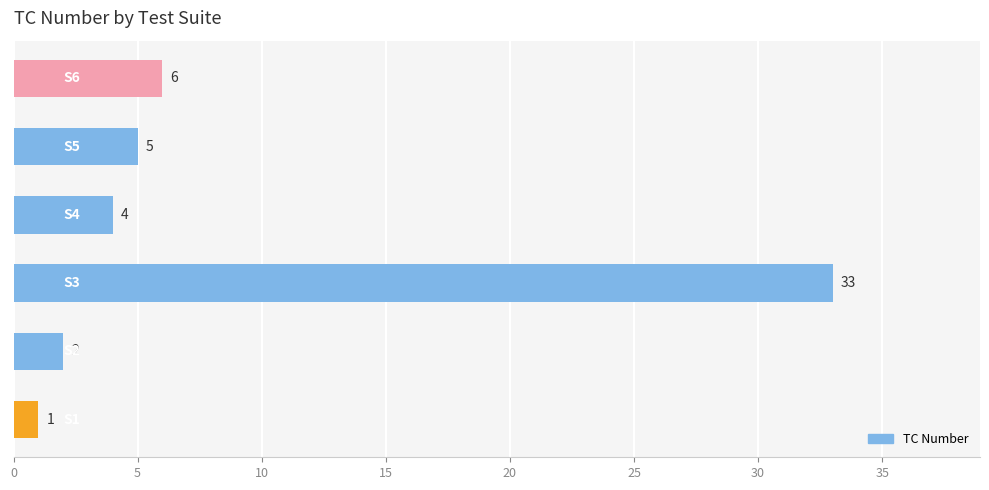

What is the greatest value displayed?

33